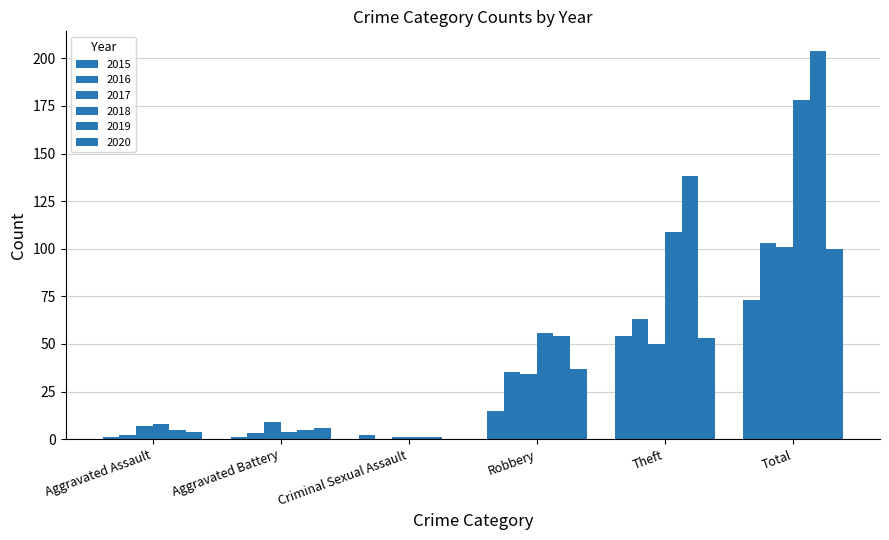

How many groups of bars are there?

6